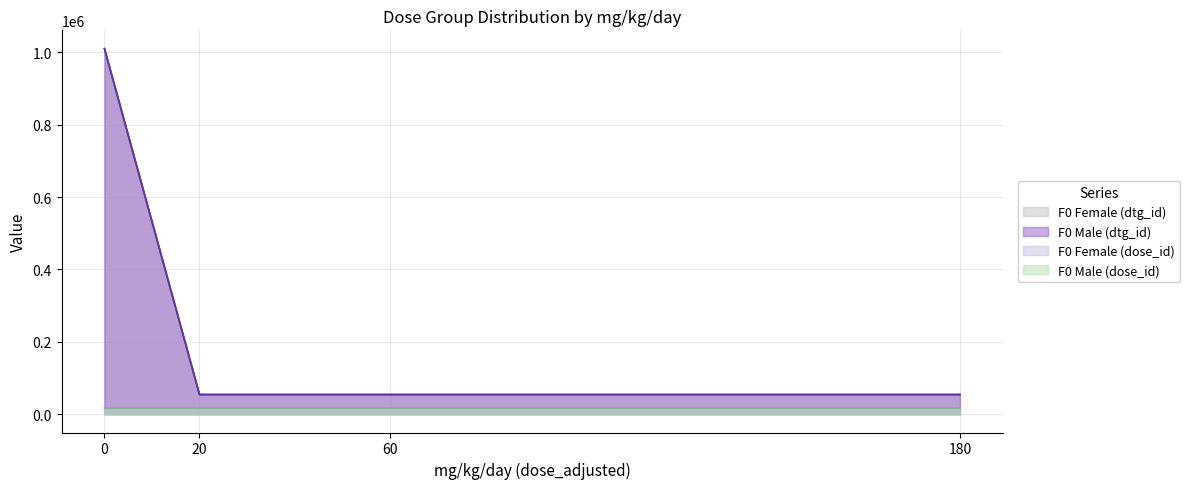

Is the value of F0 Male (dose_id) at 0 greater than the value of F0 Female (dose_id) at 20?

No